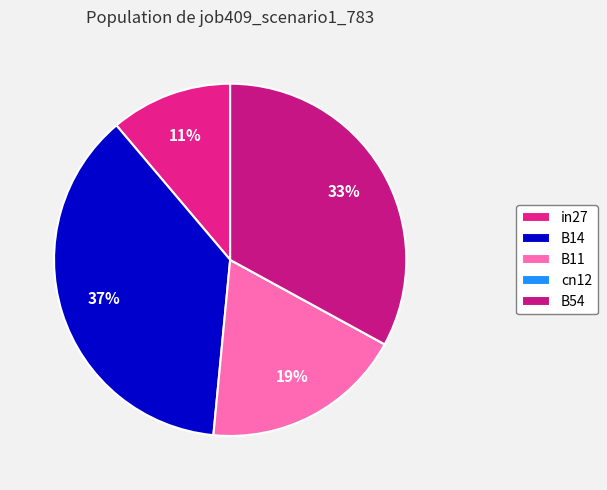

Does in27 represent more than half of the total?

No